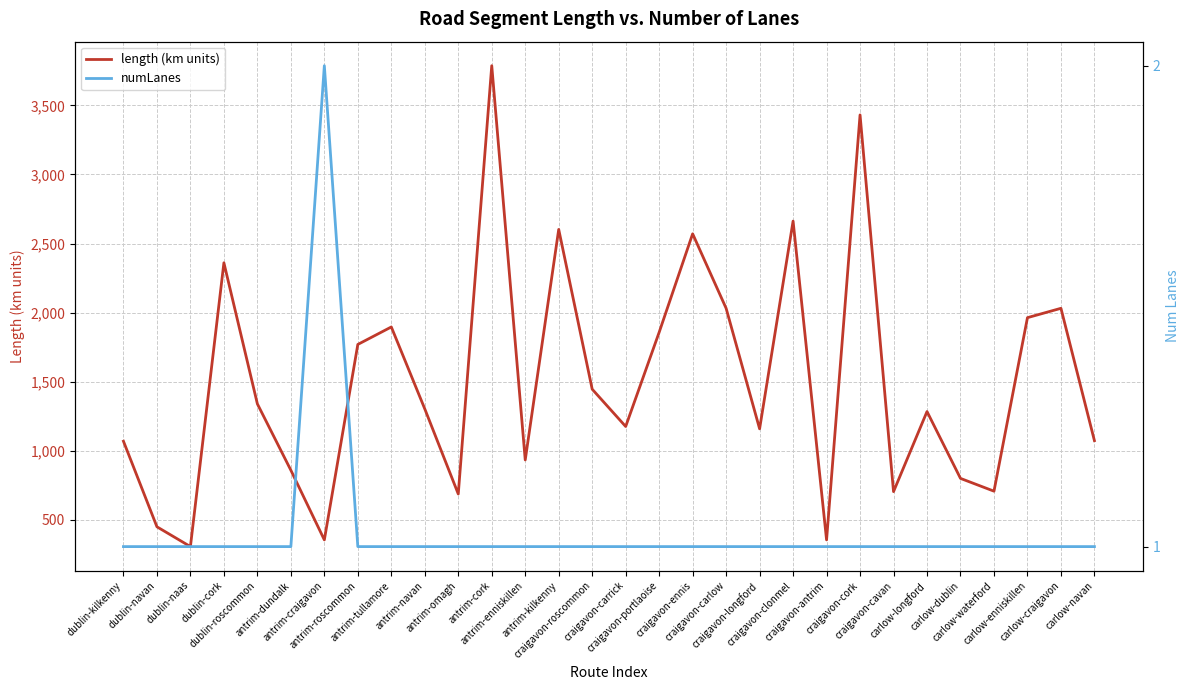

What is the approximate value of length (km units) at craigavon-carlow?

2031.4